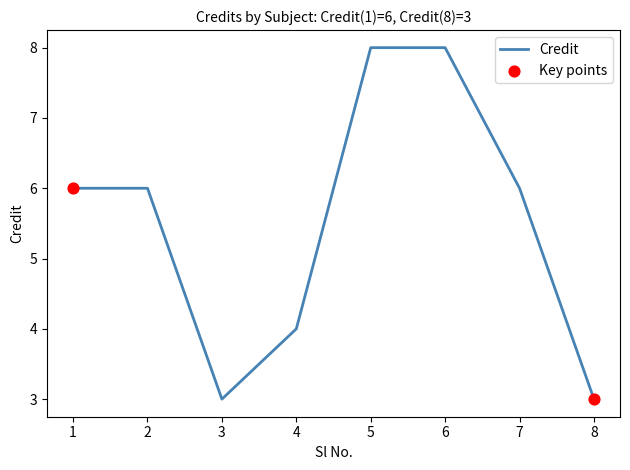

Between 3 and 7, which is larger?

7